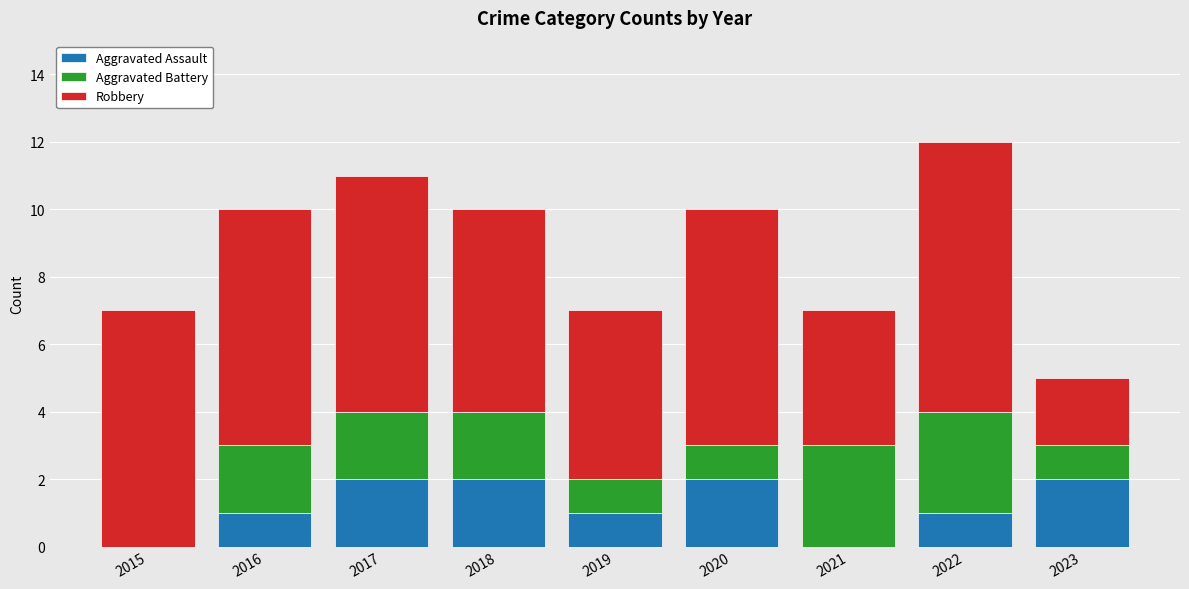

Reading left to right, list the values for the Aggravated Assault series.

2015=0	2016=1	2017=2	2018=2	2019=1	2020=2	2021=0	2022=1	2023=2